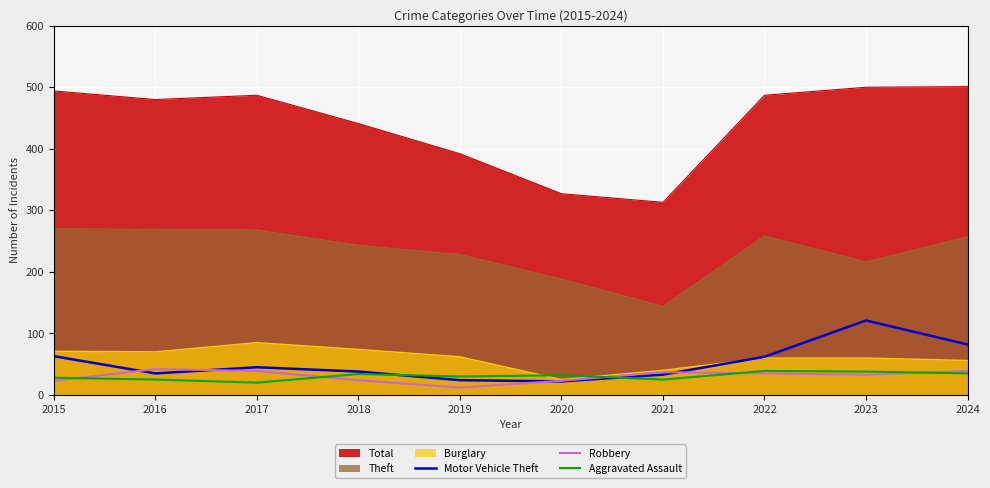

What is the total value across all series at 2018?

96